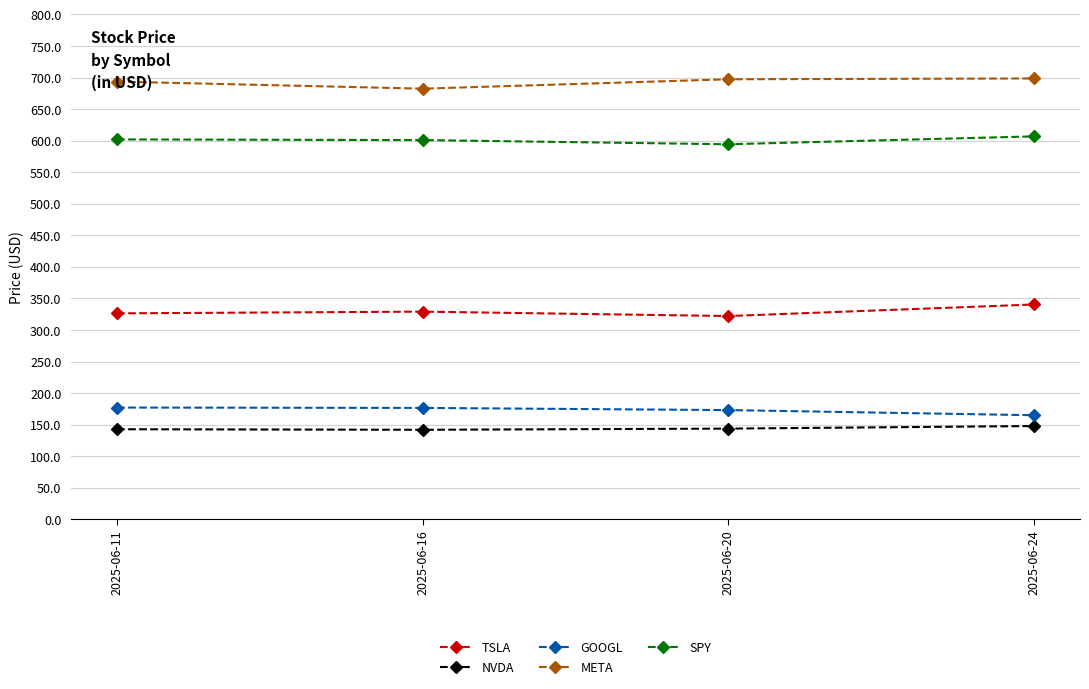

The NVDA series shows 211.1 at 2025-06-11. True or false?

False